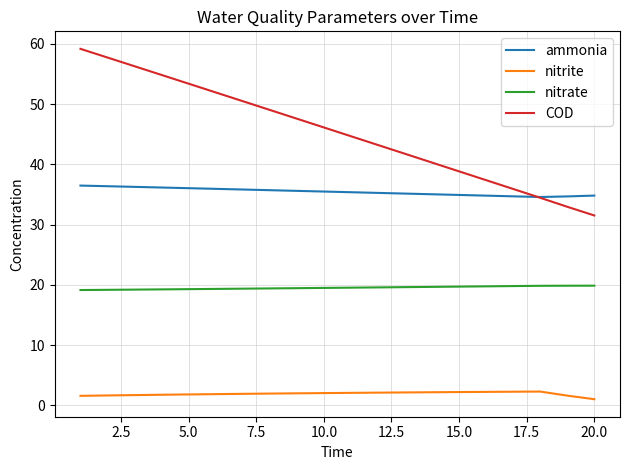

What is the lowest value of the COD series?

31.5